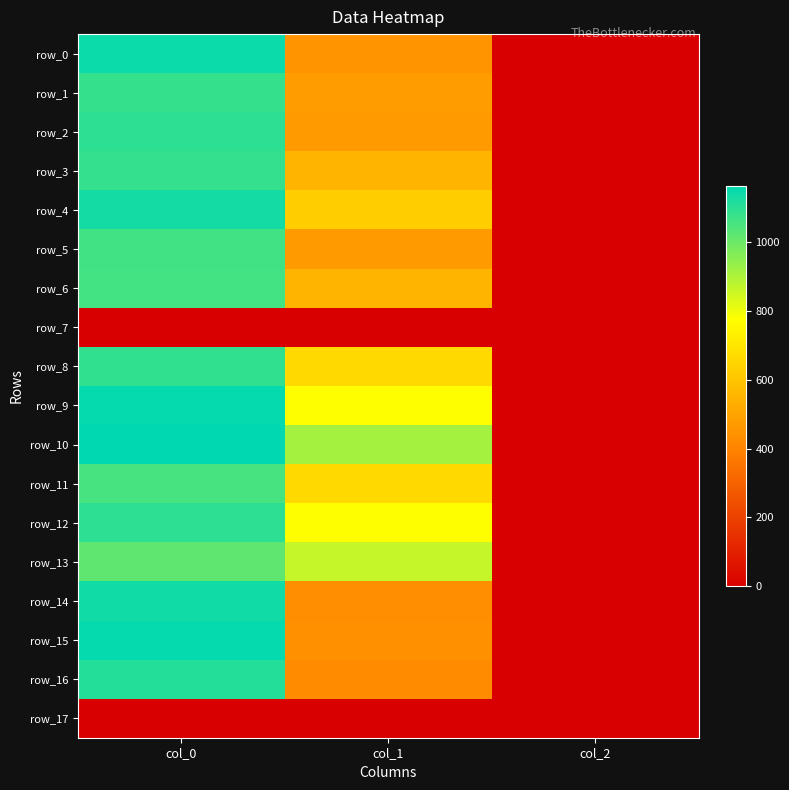

Is it true that row_10 equals 2.0 at col_2?

True